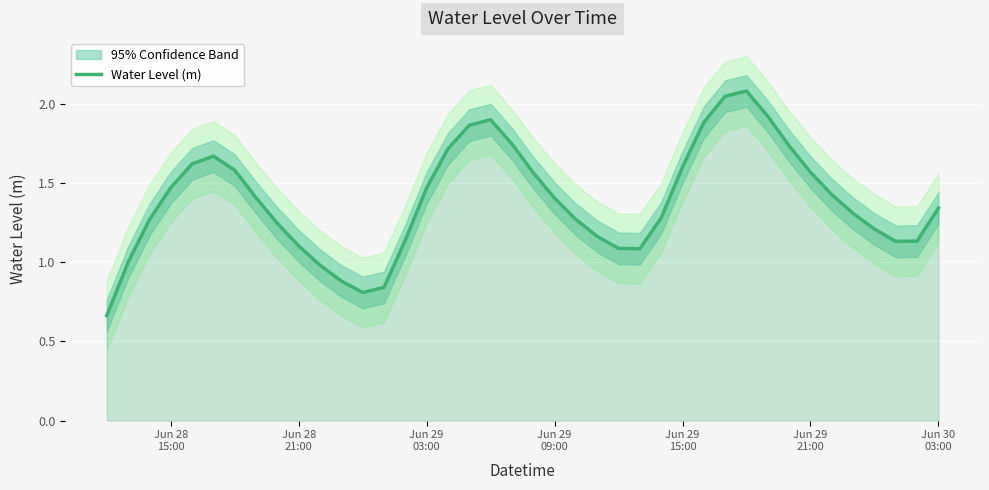

What is the highest value of the Water Level (m) series?

2.1